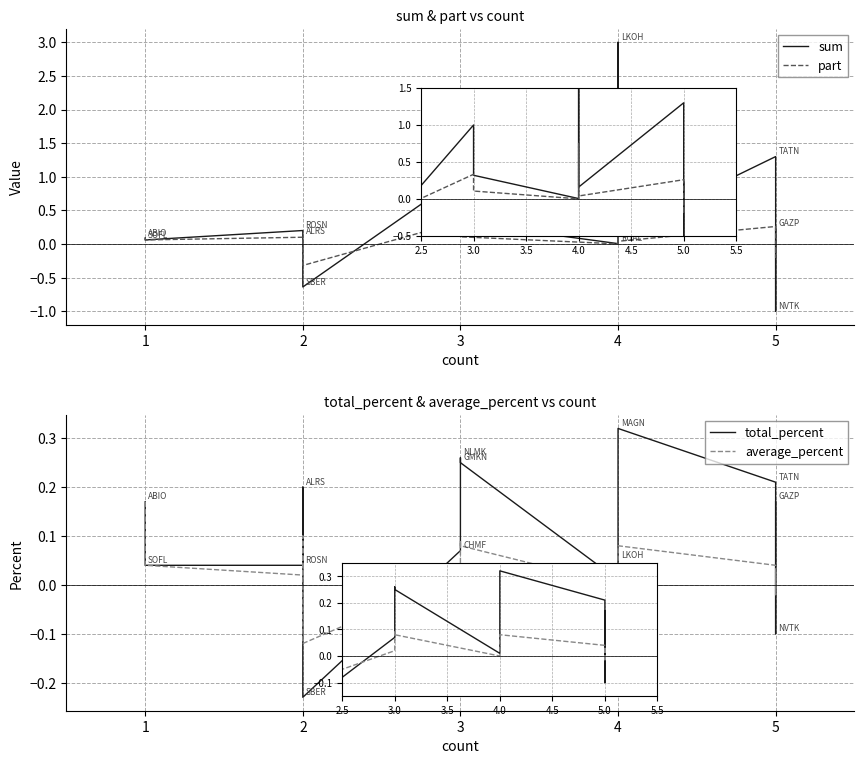

Is it true that sum equals 0.2 at 3?

True